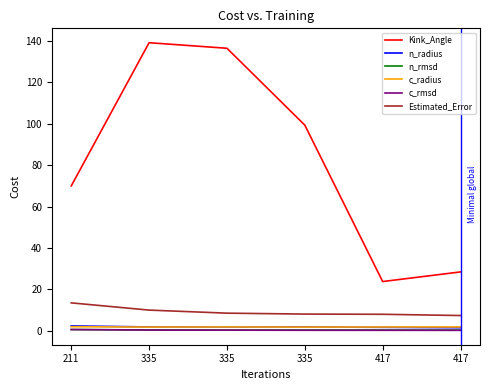

What are all the series names shown in the legend?

Kink_Angle, n_radius, n_rmsd, c_radius, c_rmsd, Estimated_Error